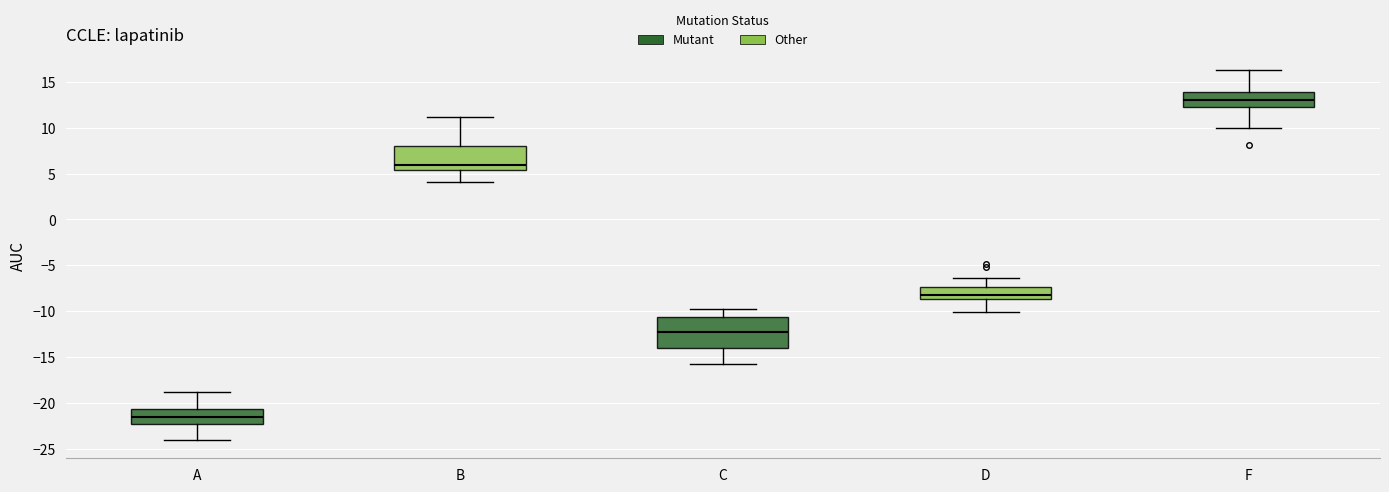

Comparing the boxes themselves (not the whiskers), which one is the tallest?

C